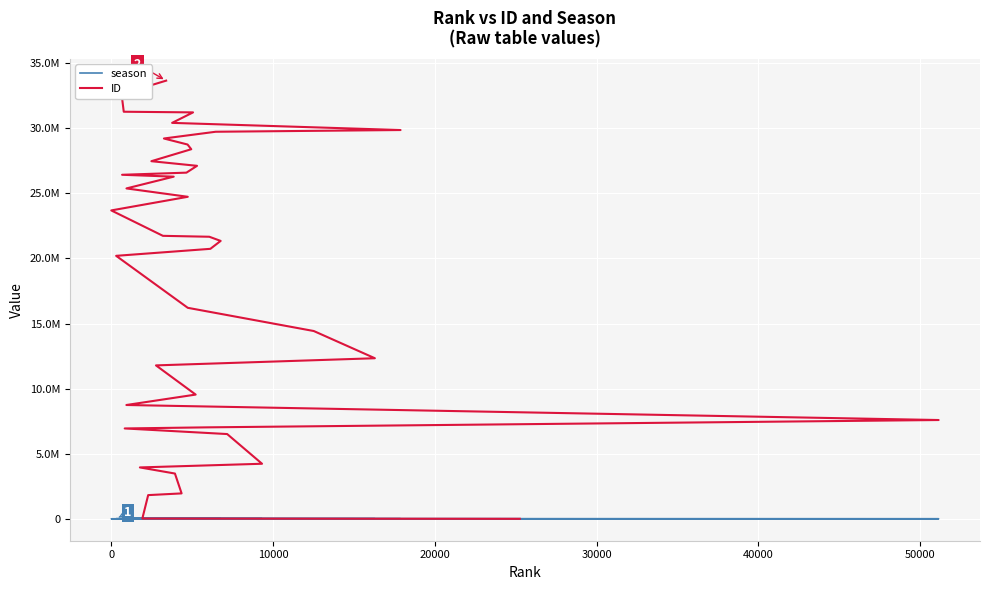

Reading right to left, extract all data points from this chart.

season: 6491	7251	7207	6188	6401	4689	6040	6503	6239	6201	6670	6157	6273	7222	6385	7162	6238	0	6509	6067	5968	6059	7340	6238	5186	4798	6606	6165	7163	2914	6091	7171	5851	5488	6879	6374	6303	6717	6828	4203
ID: 33656016	32613475	31267627	31217211	30411791	29861826	29729468	29211638	28749280	28387448	27468237	27113069	26588375	26424998	26280580	25376635	24733875	23687250	21735478	21665473	21345373	20737010	20199374	16206490	14424176	12333251	11783968	9541747	8741713	7587898	7025661	6940556	6510348	4229136	3946814	3477306	1951758	1820342	22497	20